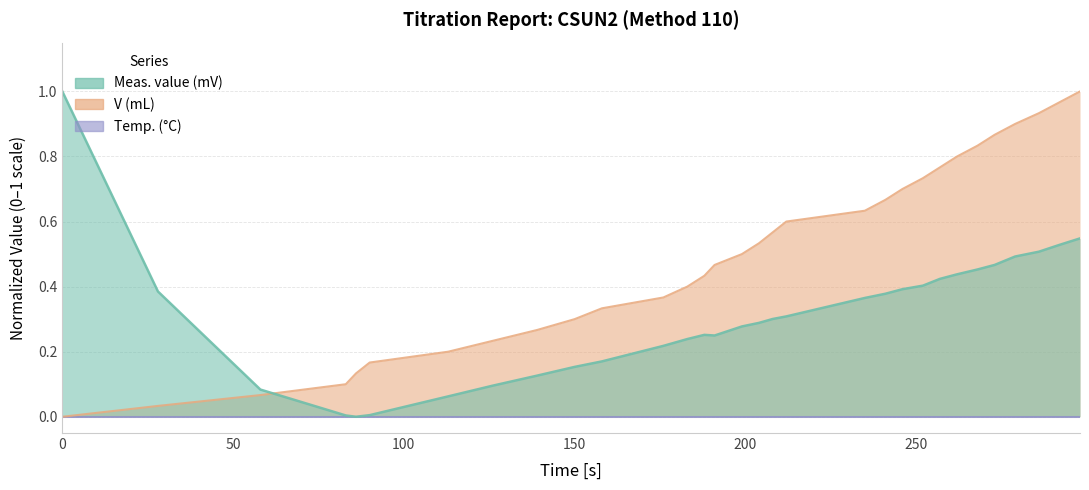

Does the chart have visible grid lines?

Yes